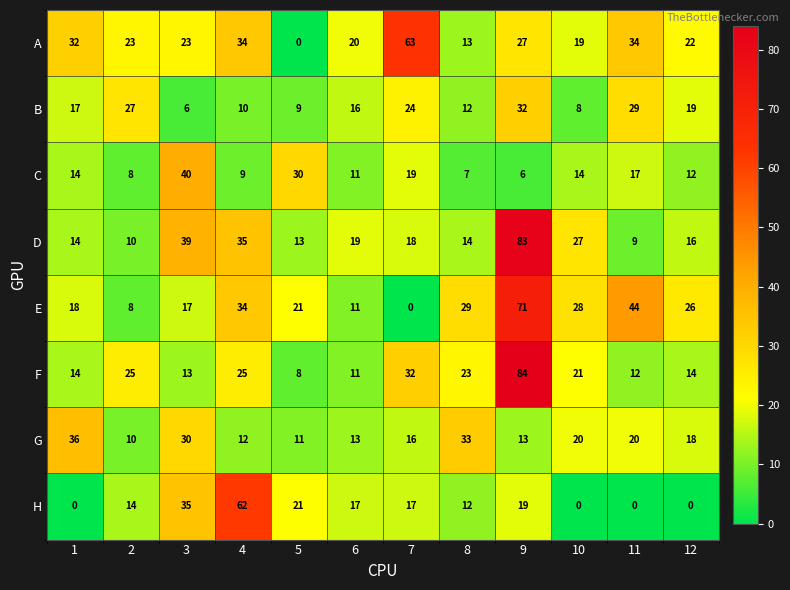

What is the average value of the E series?

26